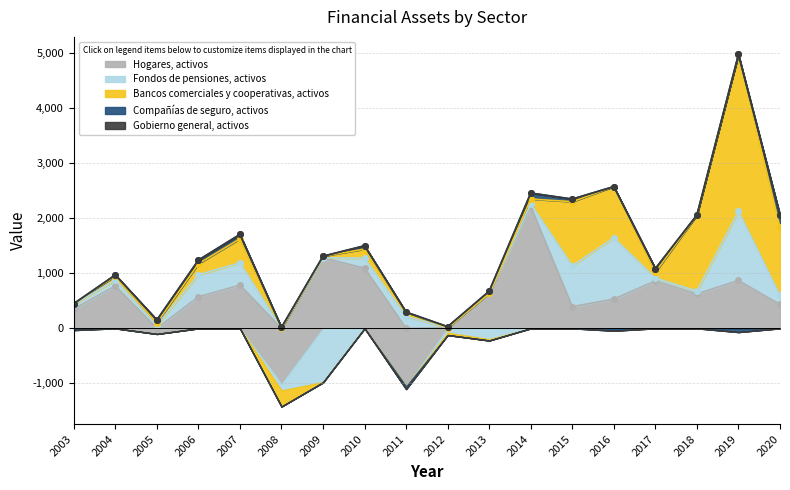

What is the value of the Fondos de pensiones, activos point at the 18th from the left?

164